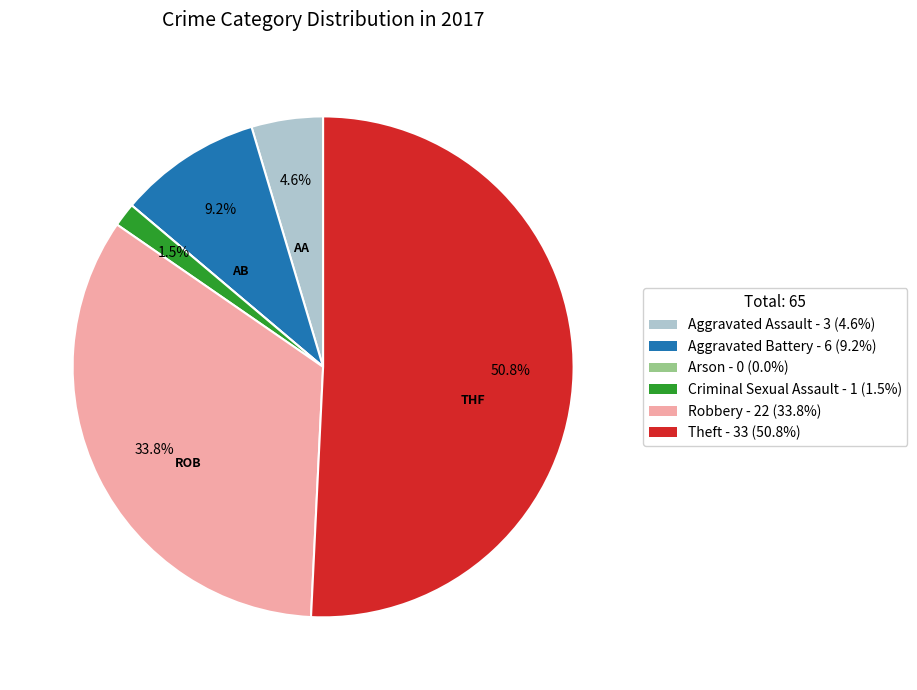

To the nearest percent, what is the difference between the Aggravated Battery and Theft slice percentages?

42%